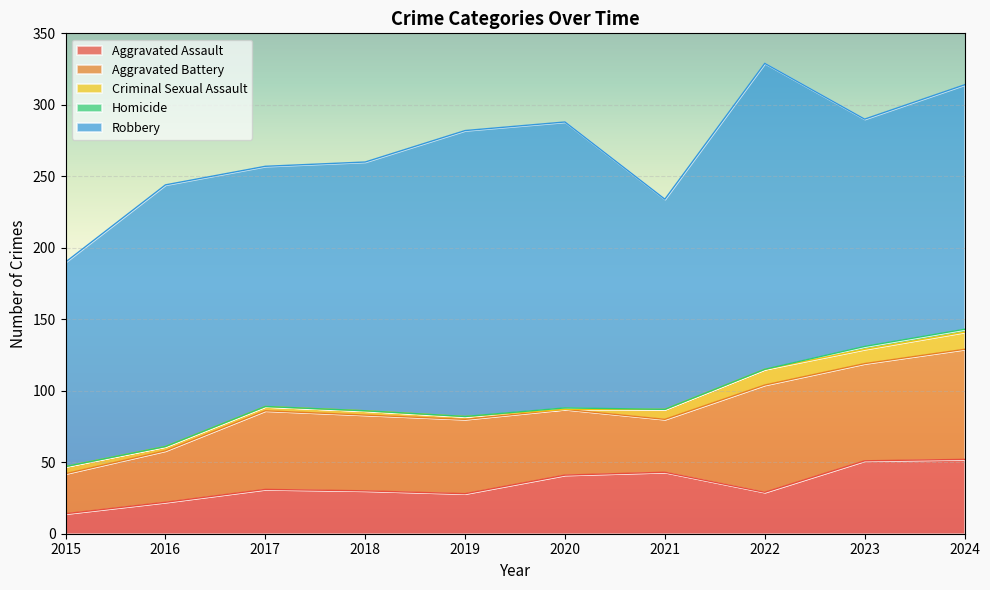

What is the difference between the maximum and minimum values in the Homicide series?

2